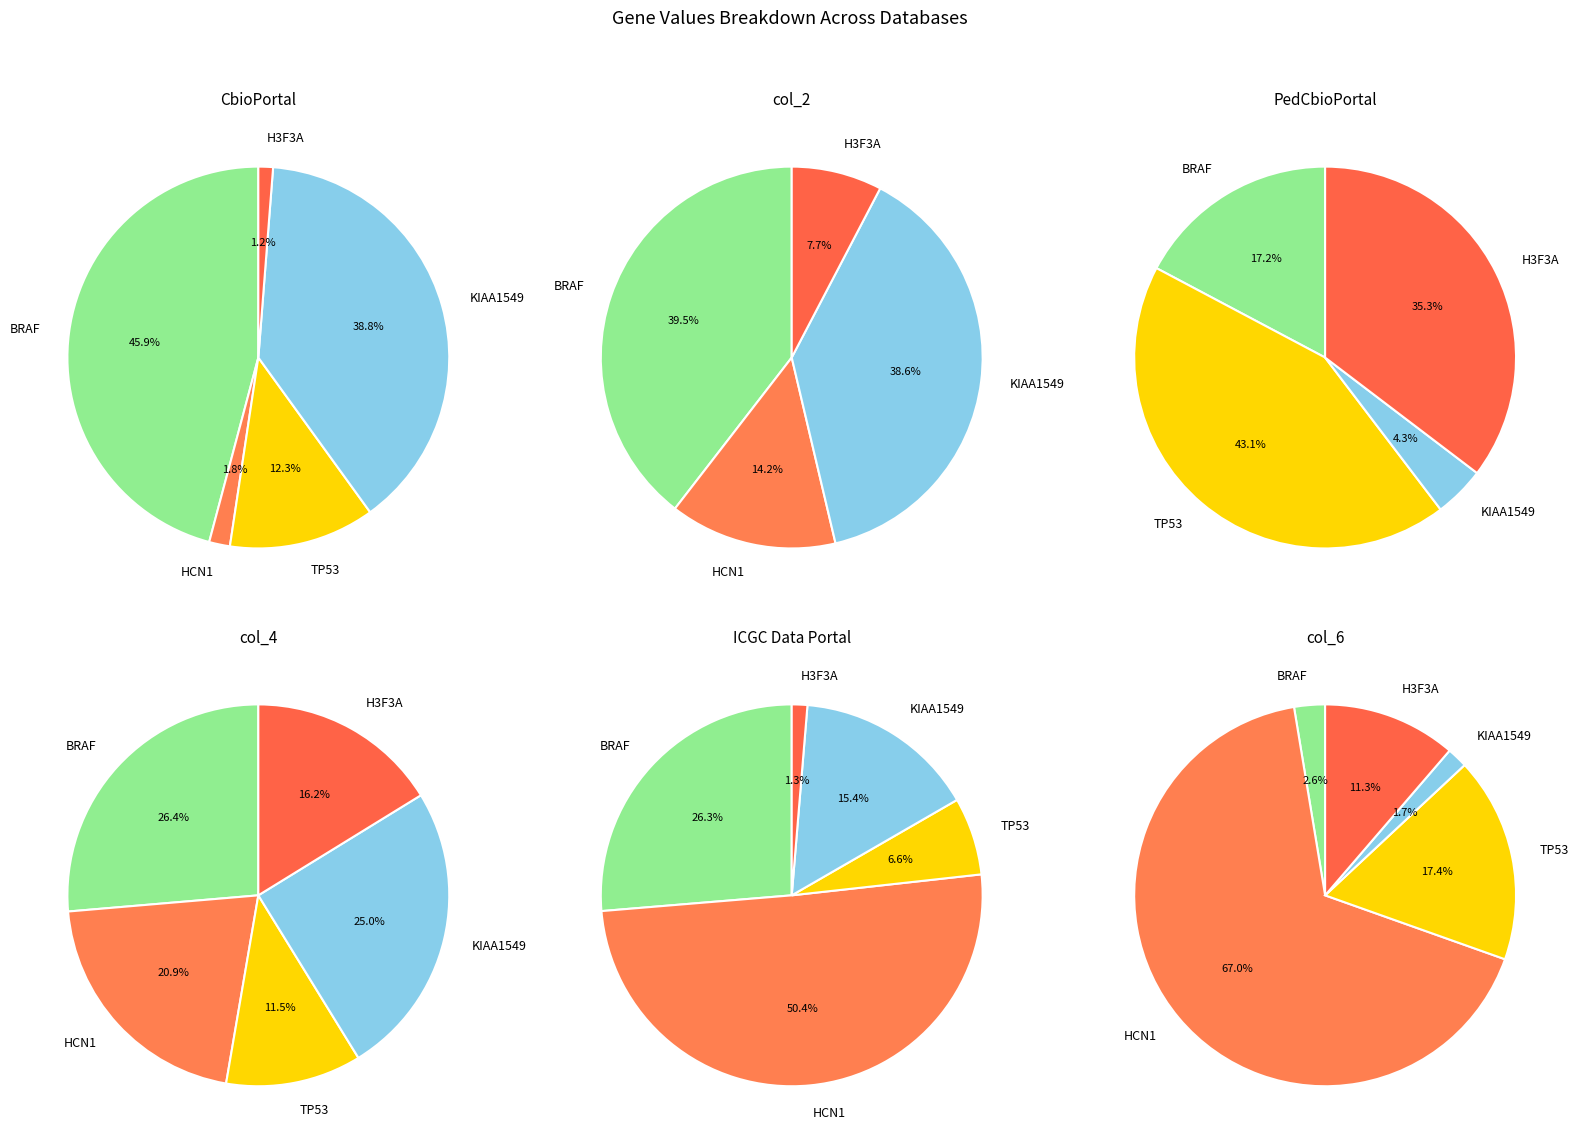

What percentage is the TP53 slice, to the nearest percent?

12%